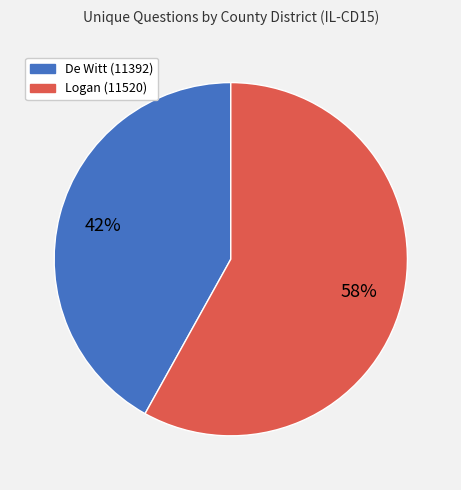

Is there a majority slice in this chart?

Yes